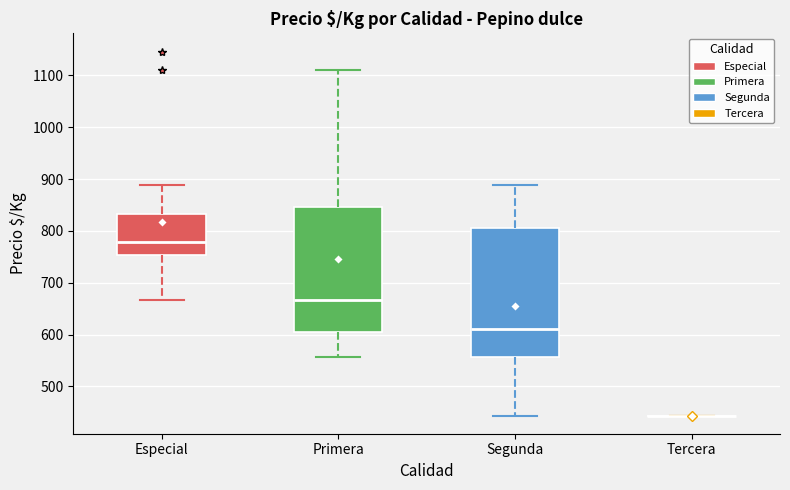

Reading left to right, transcribe this box plot: for each box, give where its median line is, the range the box spans, and where its two whiskers end, as read against the y-axis. The values are not printed on the chart, so give them approximately, as read against the axis.

Especial: median 780, box 750 to 830, whiskers 670 to 890
Primera: median 670, box 600 to 850, whiskers 560 to 1110
Segunda: median 610, box 560 to 810, whiskers 440 to 890
Tercera: box collapsed to a line at 440, whiskers 440 to 440